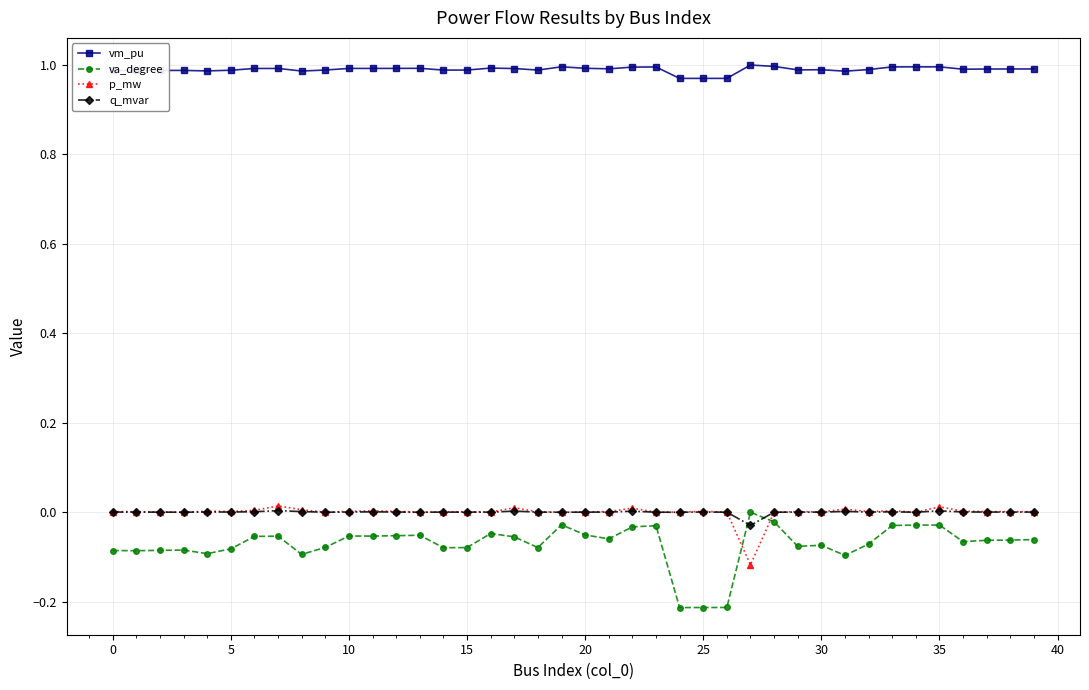

True or false: va_degree has more than 0 points higher than both neighbors.

True